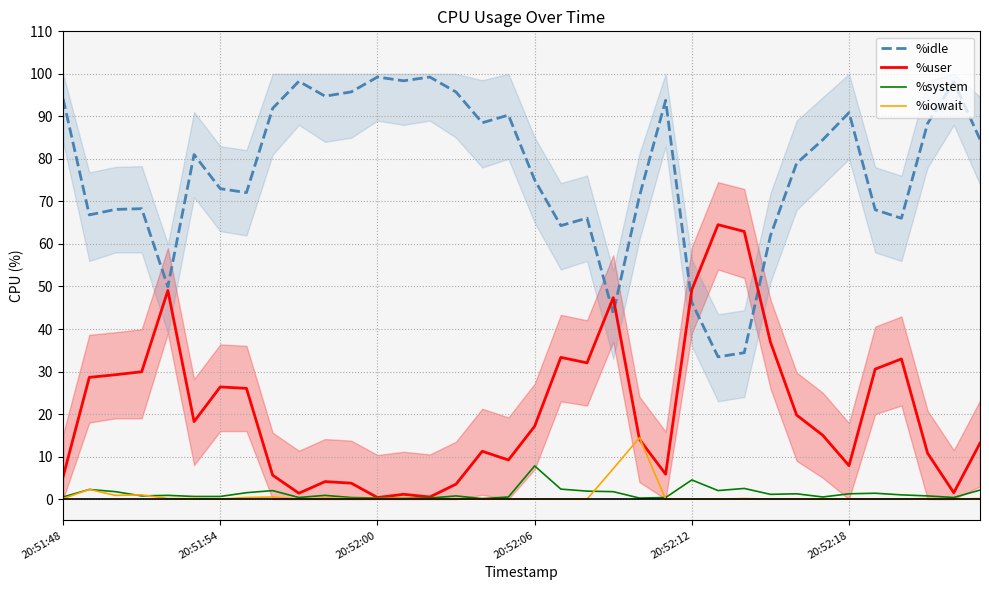

Reading left to right, list all the values displayed in this chart.

%idle: 94.1	66.8	68.1	68.3	49.9	81.0	73.0	72.1	91.9	98.2	94.8	95.8	99.2	98.4	99.2	95.7	88.5	90.3	75.1	64.3	66.1	43.7	71.2	93.8	46.2	33.5	34.4	61.9	79.0	84.5	90.9	68.0	66.0	88.3	98.1	84.6
%user: 5.2	28.6	29.2	29.9	49.1	18.2	26.4	26.0	5.6	1.4	4.1	3.8	0.4	1.1	0.5	3.5	11.2	9.2	17.1	33.3	32.0	47.4	14.1	5.9	49.2	64.5	62.9	37.0	19.8	15.0	7.9	30.6	33.0	10.8	1.5	13.2
%system: 0.5	2.3	1.8	0.8	0.9	0.6	0.6	1.5	2.0	0.4	0.9	0.4	0.2	0.2	0.2	0.8	0.1	0.5	7.8	2.4	1.9	1.8	0.2	0.4	4.5	2.0	2.5	1.1	1.2	0.5	1.2	1.4	1.0	0.8	0.4	2.1
%iowait: 0.1	2.3	0.9	1.0	0.1	0.1	0.0	0.4	0.5	0.0	0.2	0.1	0.1	0.2	0.0	0.0	0.1	0.0	0.0	0.0	0.0	7.1	14.4	0.0	0.0	0.0	0.1	0.0	0.0	0.0	0.0	0.0	0.0	0.1	0.0	0.1